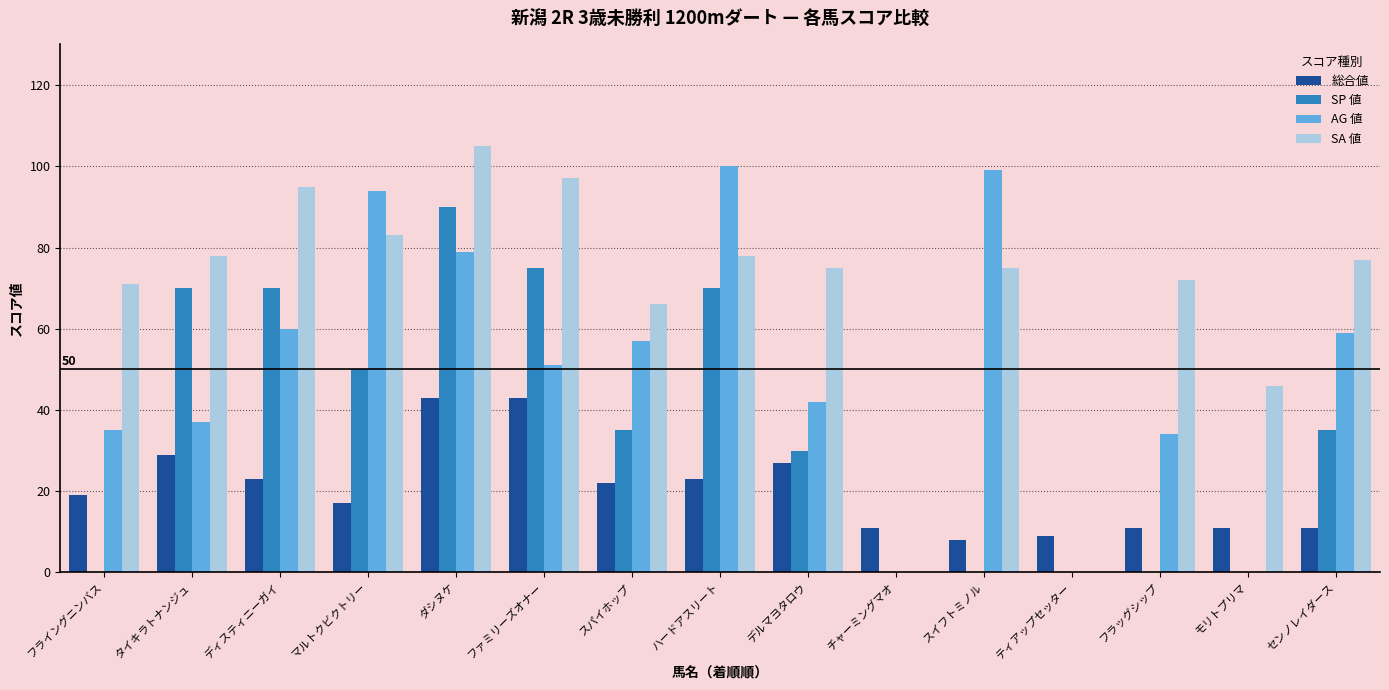

Reading right to left, transcribe all the data shown in this chart.

総合値: センノレイダース=11	モリトプリマ=11	フラッグシップ=11	ティアップセッター=9	スイフトミノル=8	チャーミングマオ=11	デルマヨタロウ=27	ハードアスリート=23	スパイホップ=22	ファミリーズオナー=43	ダシヌケ=43	マルトクビクトリー=17	ディスティニーガイ=23	タイキラトナンジュ=29	フライングニンバス=19
SP 値: センノレイダース=35	モリトプリマ=0	フラッグシップ=0	ティアップセッター=0	スイフトミノル=0	チャーミングマオ=0	デルマヨタロウ=30	ハードアスリート=70	スパイホップ=35	ファミリーズオナー=75	ダシヌケ=90	マルトクビクトリー=50	ディスティニーガイ=70	タイキラトナンジュ=70	フライングニンバス=0
AG 値: センノレイダース=59	モリトプリマ=0	フラッグシップ=34	ティアップセッター=0	スイフトミノル=99	チャーミングマオ=0	デルマヨタロウ=42	ハードアスリート=100	スパイホップ=57	ファミリーズオナー=51	ダシヌケ=79	マルトクビクトリー=94	ディスティニーガイ=60	タイキラトナンジュ=37	フライングニンバス=35
SA 値: センノレイダース=77	モリトプリマ=46	フラッグシップ=72	ティアップセッター=0	スイフトミノル=75	チャーミングマオ=0	デルマヨタロウ=75	ハードアスリート=78	スパイホップ=66	ファミリーズオナー=97	ダシヌケ=105	マルトクビクトリー=83	ディスティニーガイ=95	タイキラトナンジュ=78	フライングニンバス=71